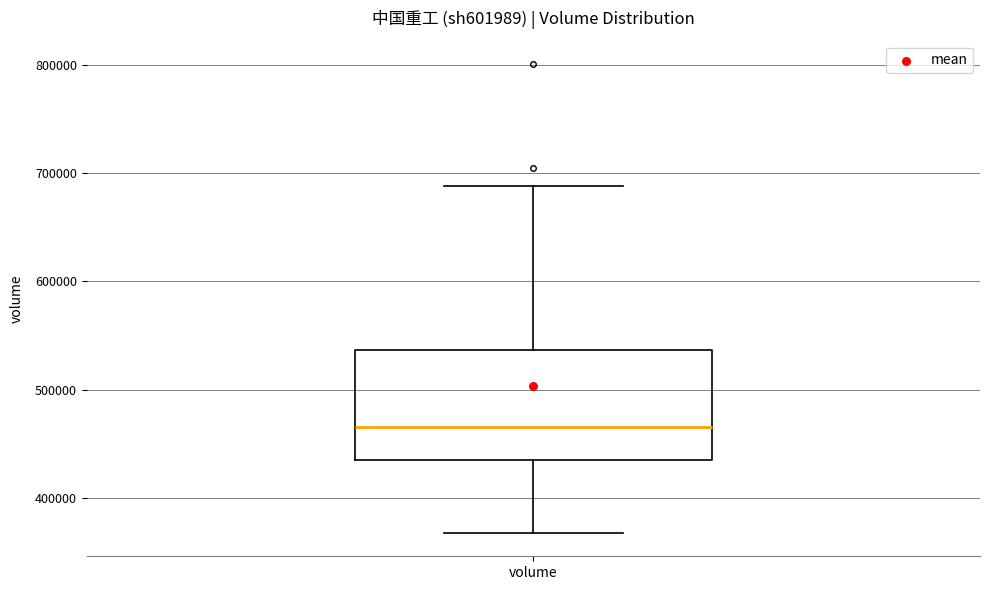

Transcribe this box plot: give where the median line is, the range the box spans, and where the two whiskers end, as read against the y-axis. The values are not printed on the chart, so give them approximately, as read against the axis.

median 470000, box 440000 to 540000, whiskers 370000 to 690000